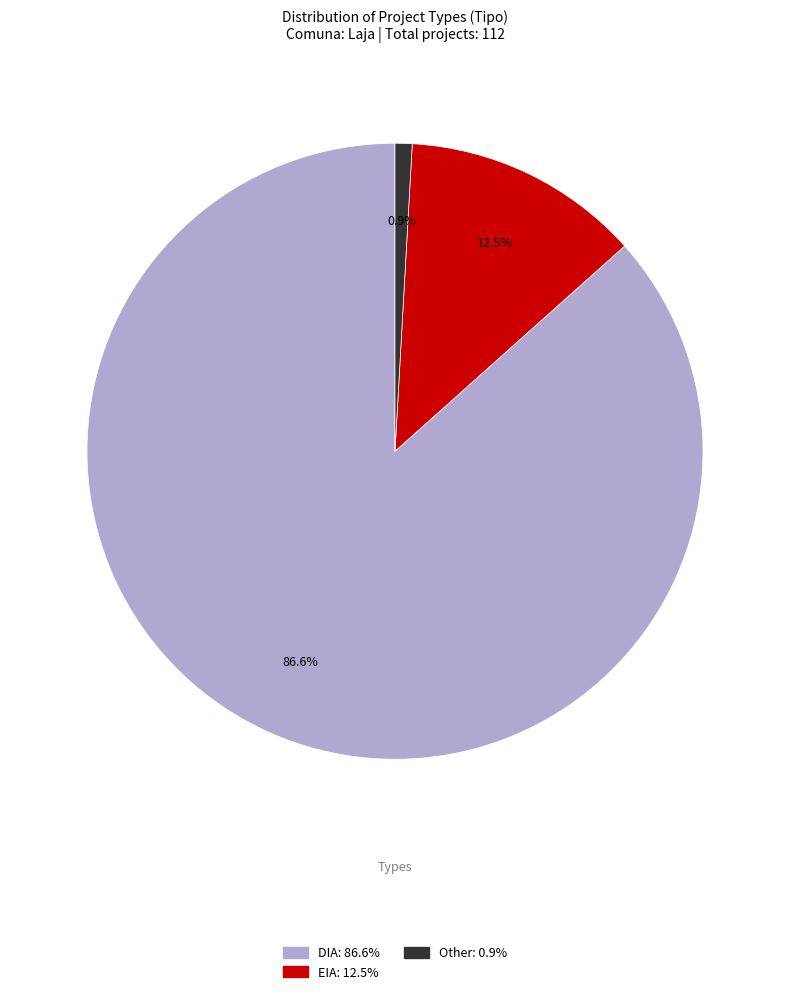

Is there any slice that represents more than half of the pie?

Yes